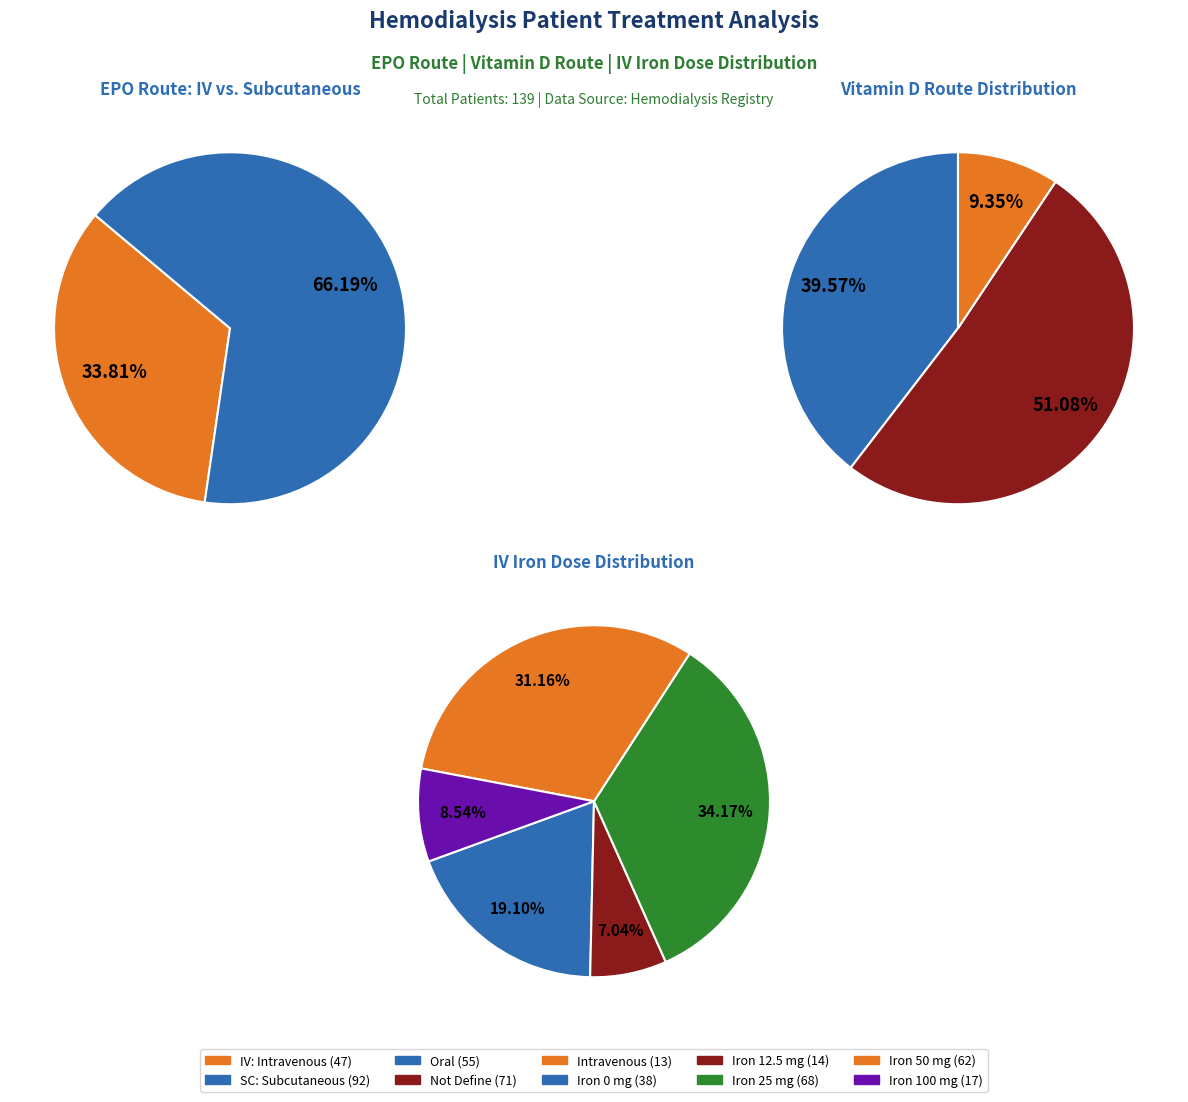

Which category has the biggest portion of the pie?

Subcutaneous